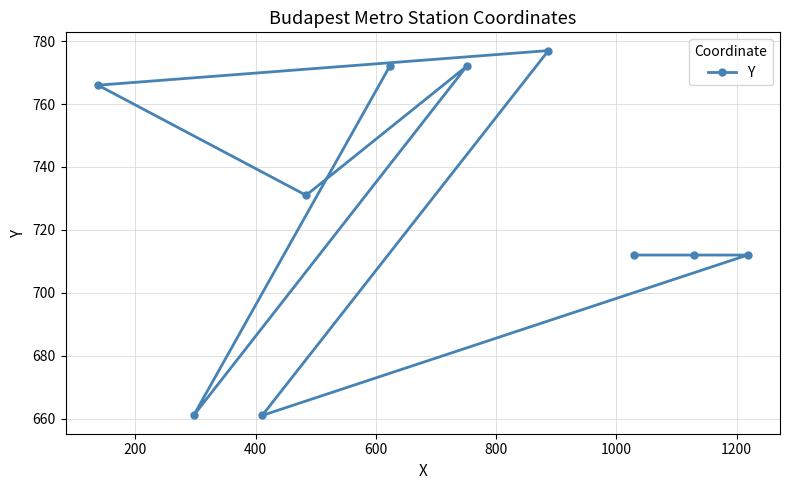

How many lines are shown in the chart?

1